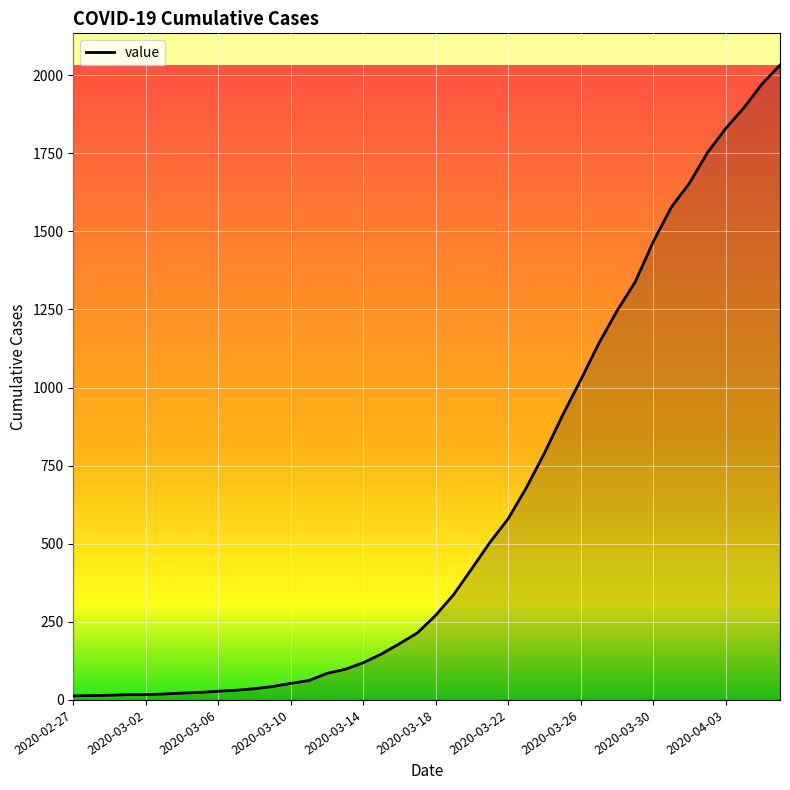

What is the smallest value displayed?

13